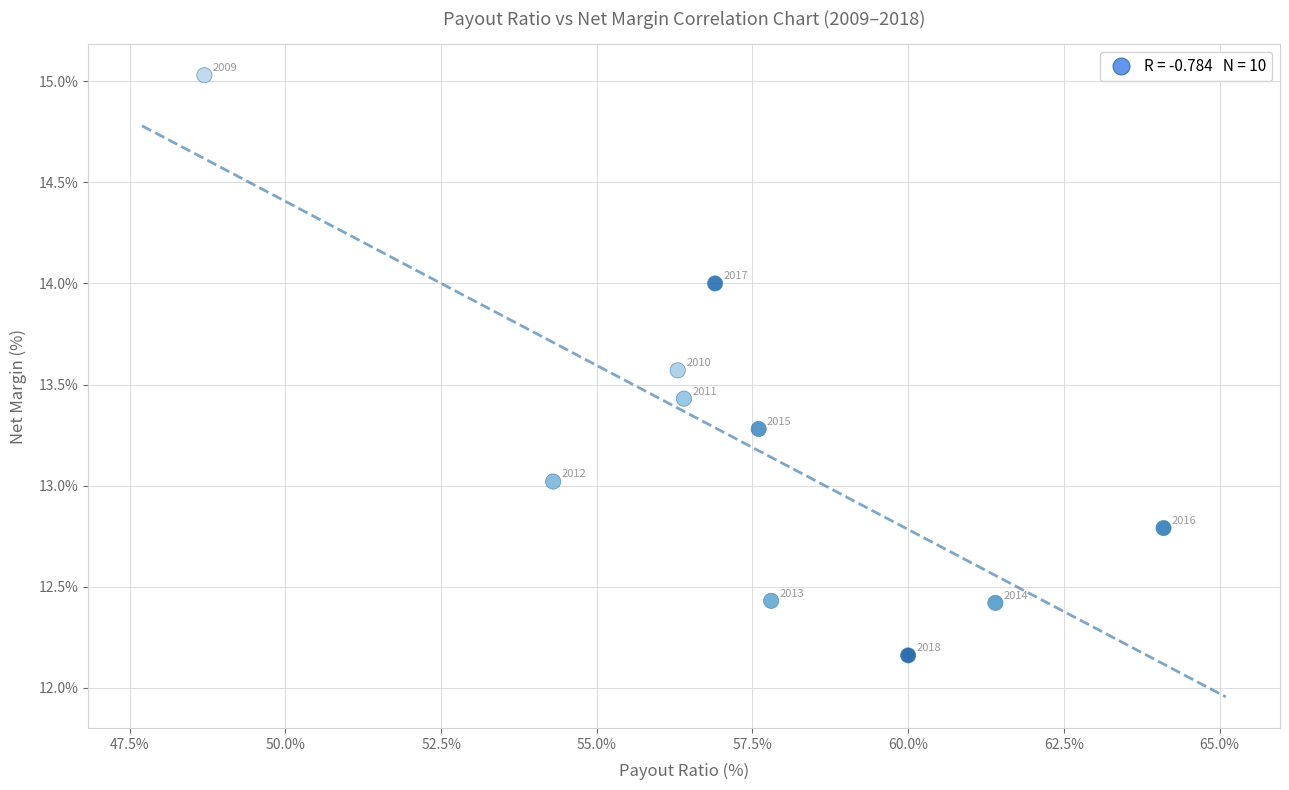

What Y value in the scatter plot is closest to 13?

13.0